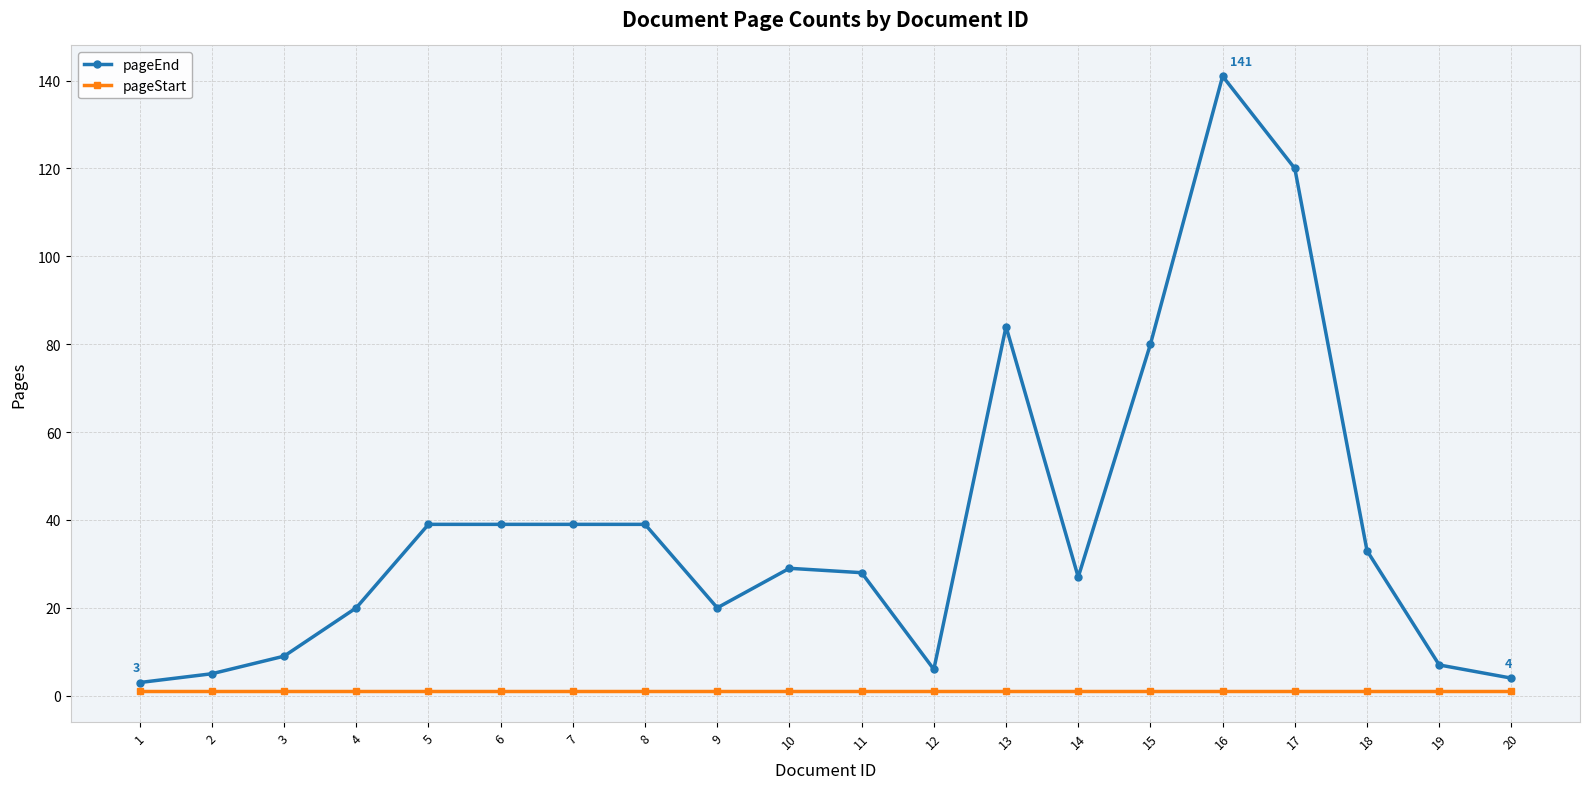

What is the maximum value for pageEnd?

141